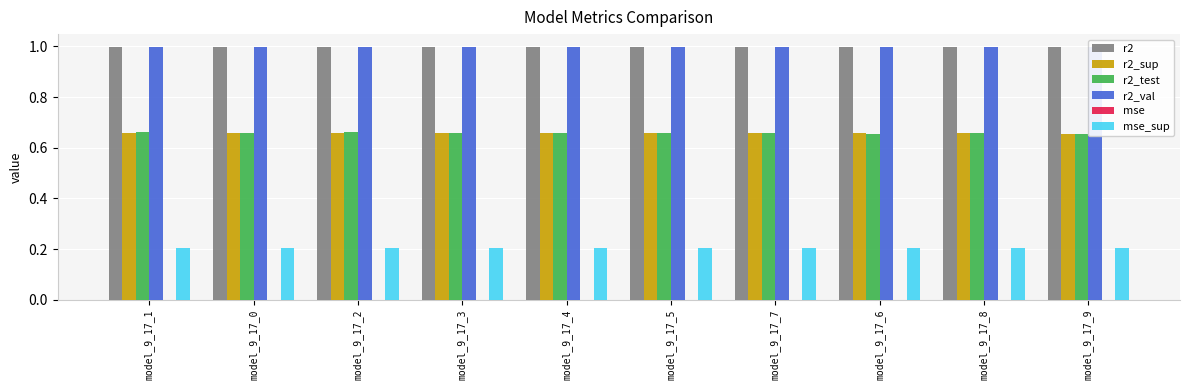

What is the greatest value displayed?

1.0